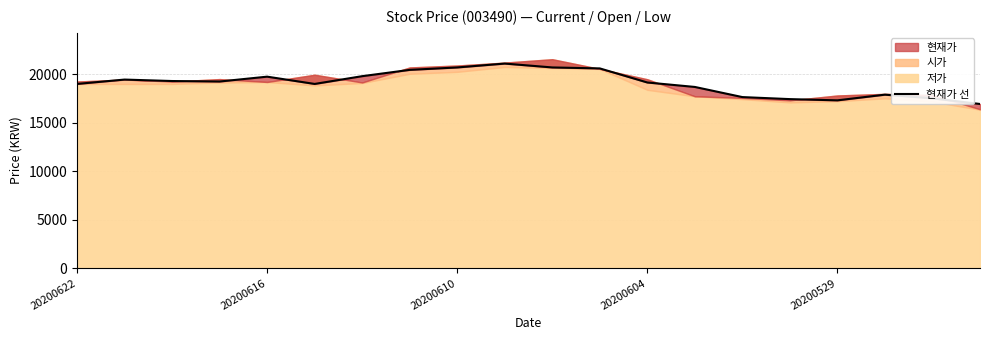

At which label is the value closest to 19016?

20200622